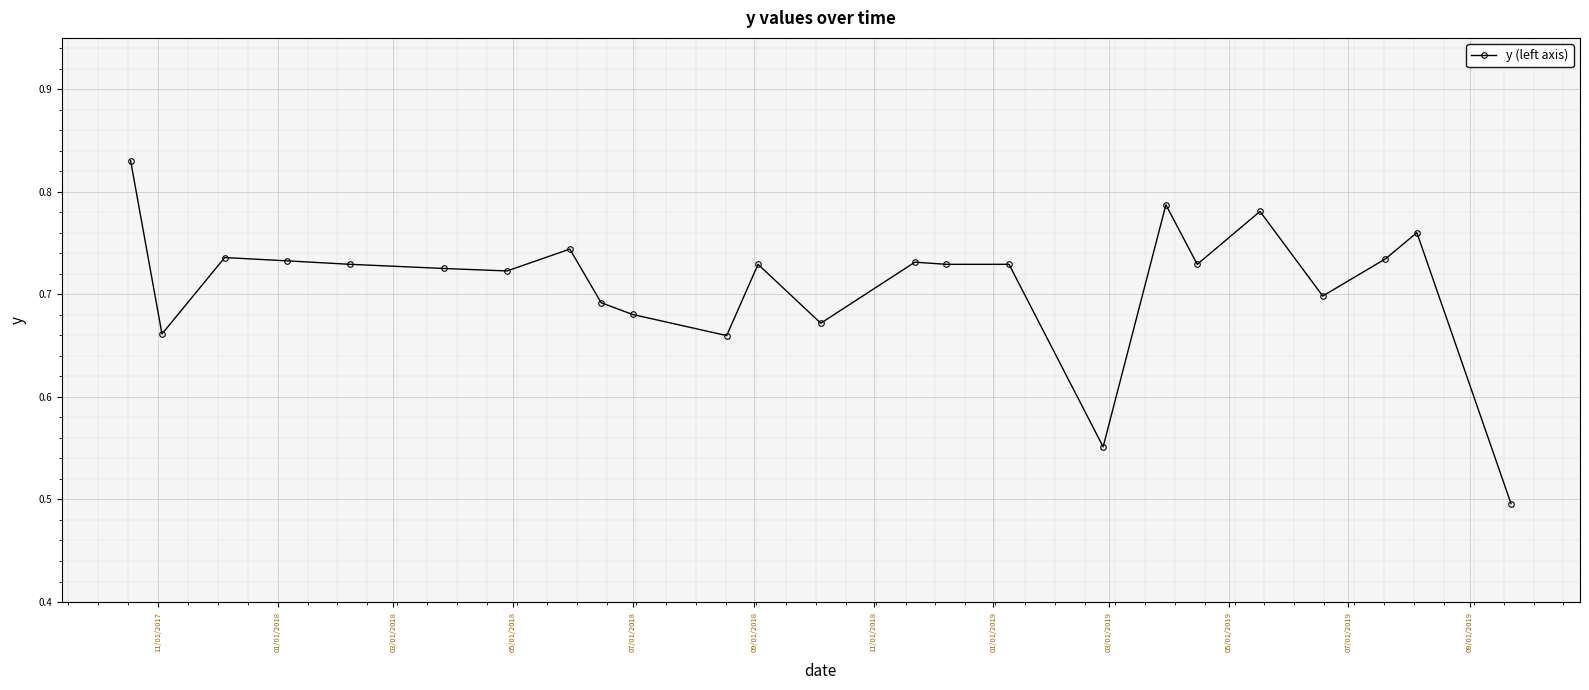

True or false: there are more than 1 points higher than both neighbors.

True